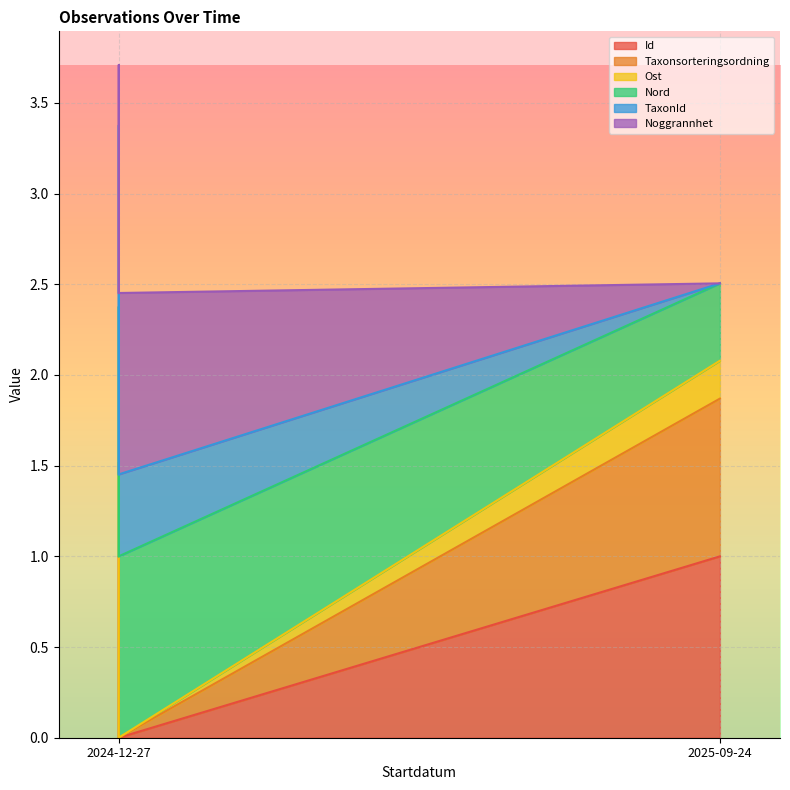

What is the difference between the Noggrannhet values at 2024-12-27 and 2024-12-27?

1.0